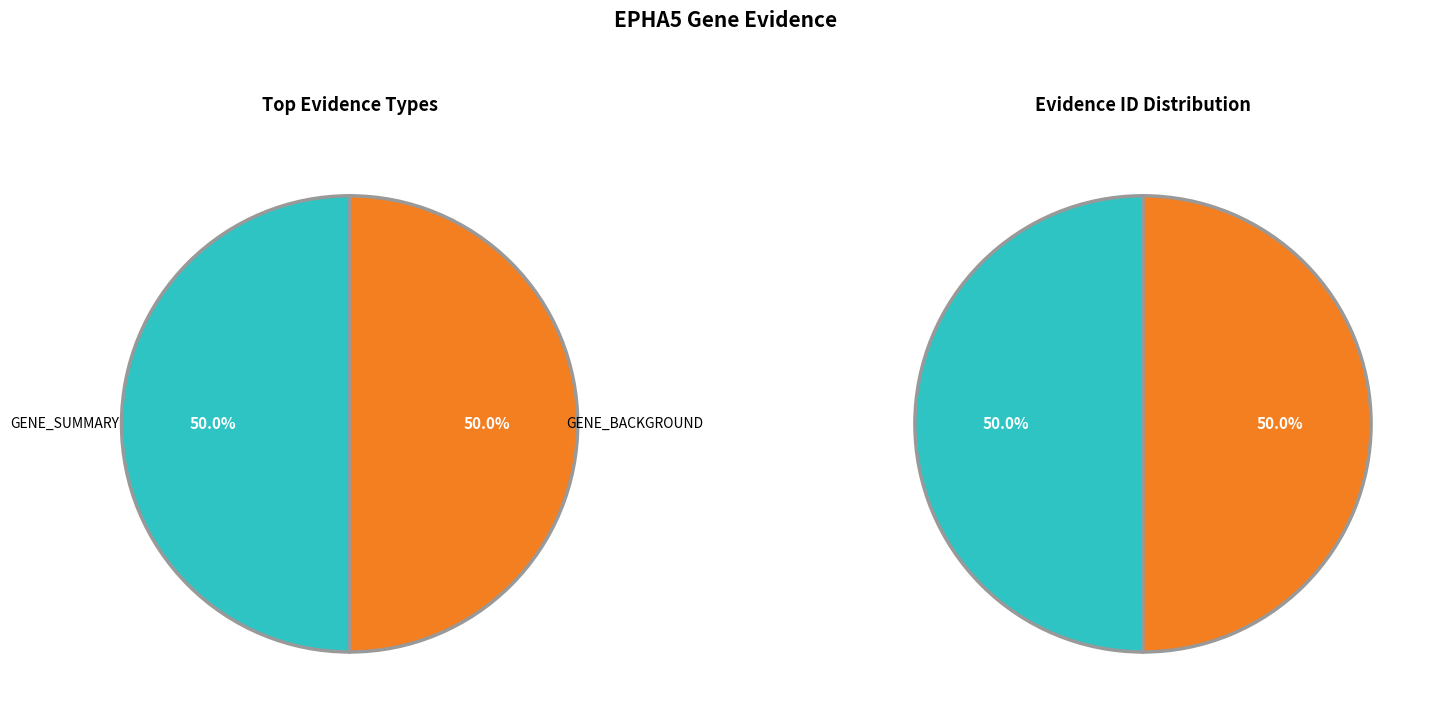

Is the sum of GENE_SUMMARY and GENE_BACKGROUND greater than half?

Yes